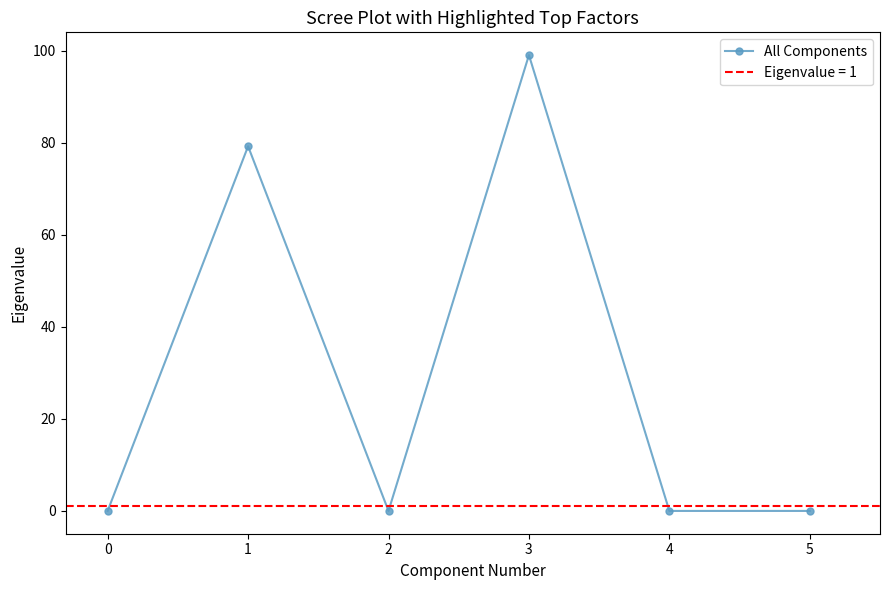

The value of All Components at 2 is -50.3. True or false?

False